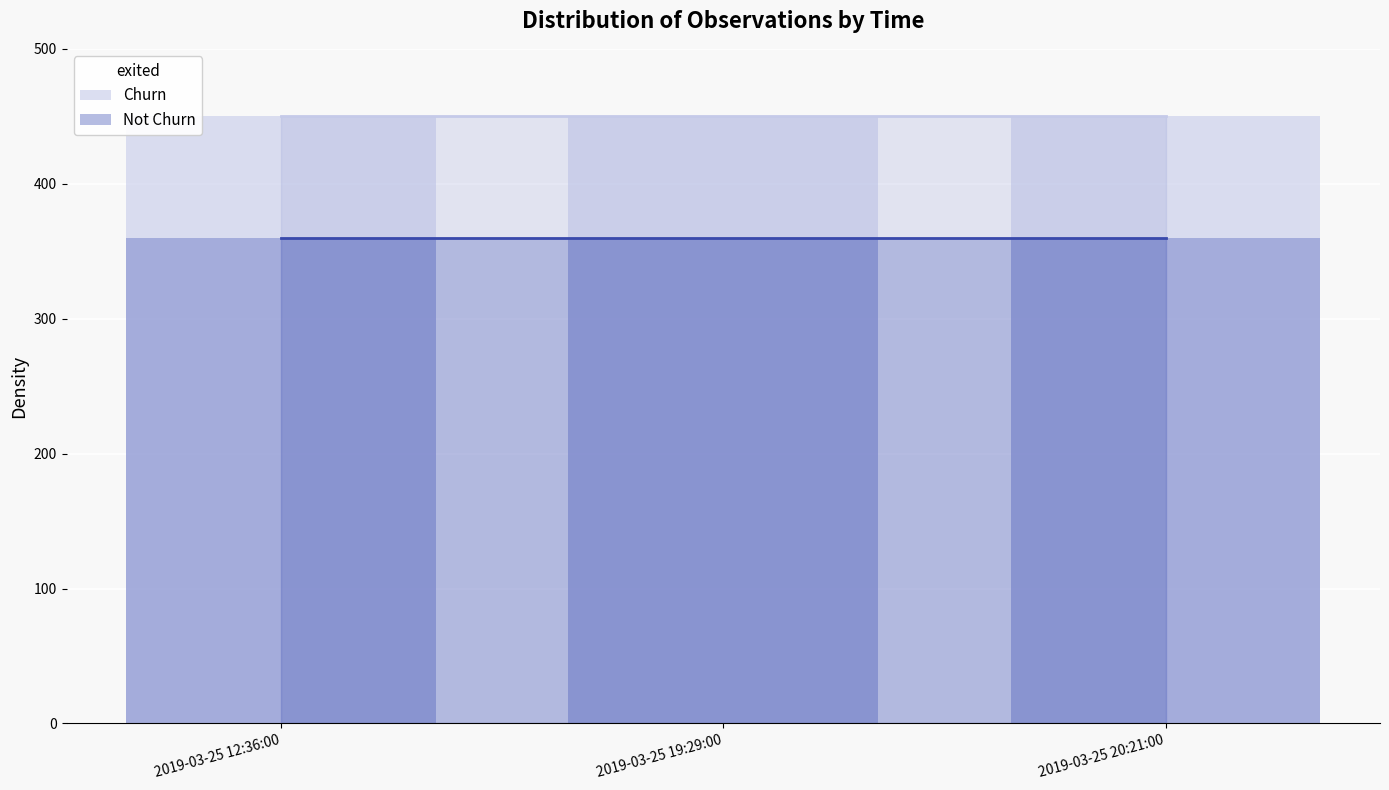

Reading right to left, what are all the values shown in this chart?

Churn: 450	450	450
Not Churn: 360	360	360